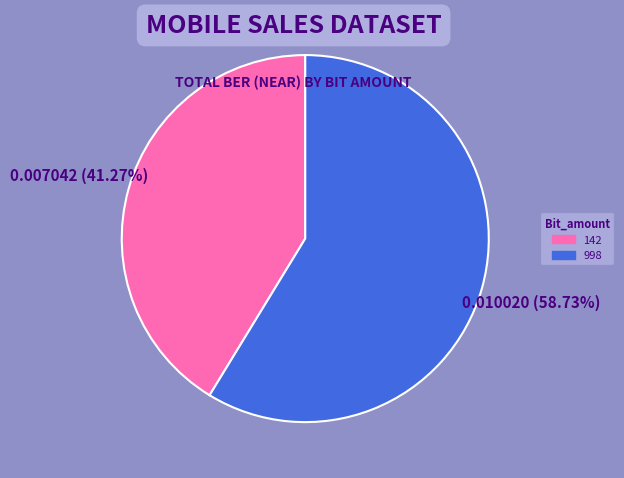

To the nearest percent, what is the difference between the 998 and 142 slice percentages?

17%